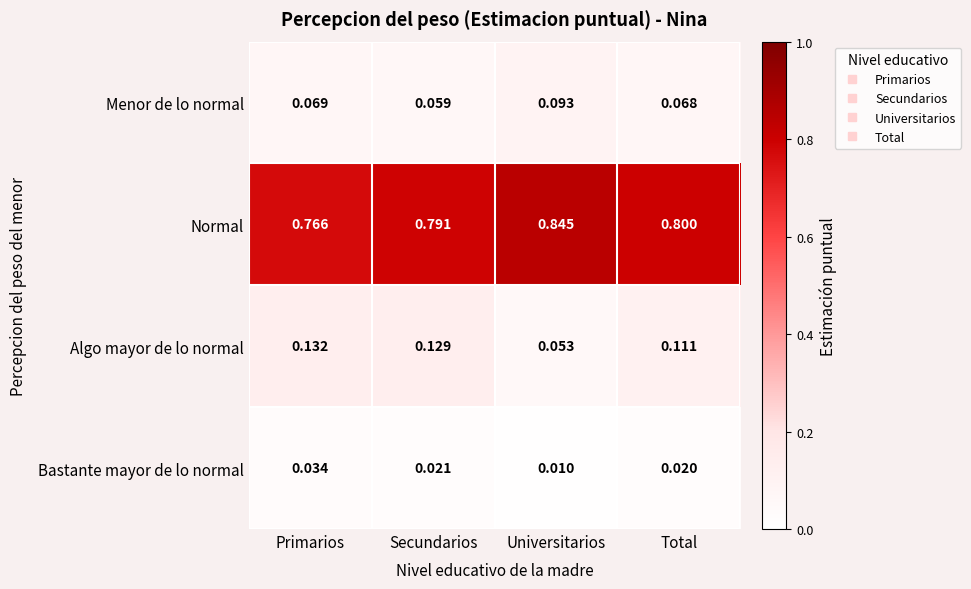

At how many categories does at least one series exceed 0?

4